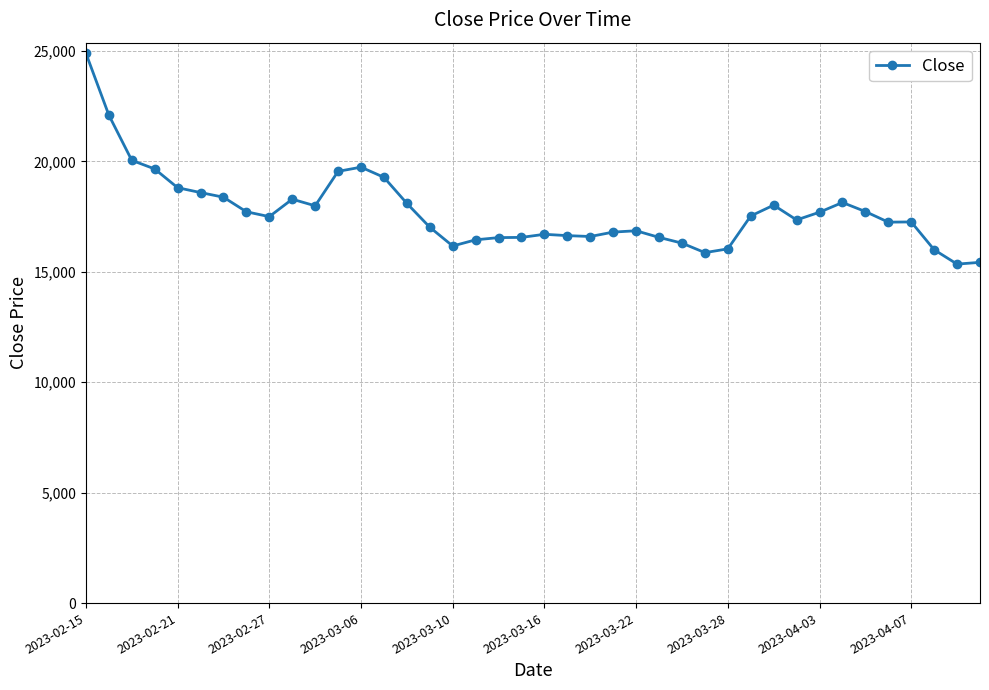

What is the minimum value shown in the chart?

15350